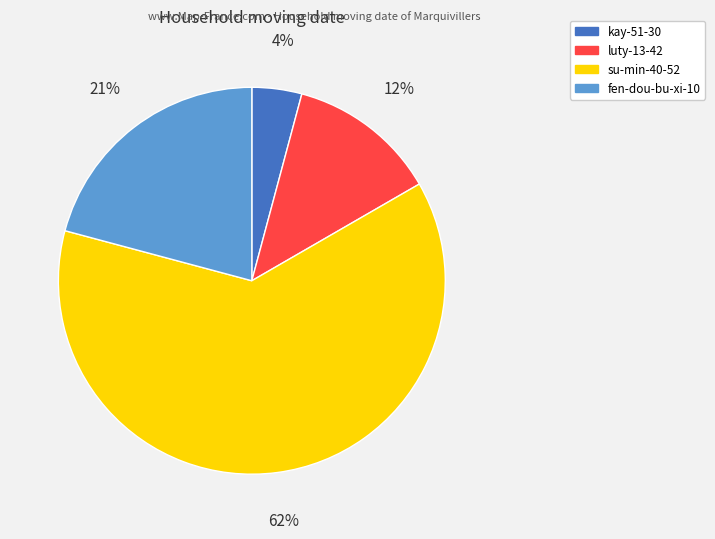

Does su-min-40-52 represent more than half of the total?

Yes